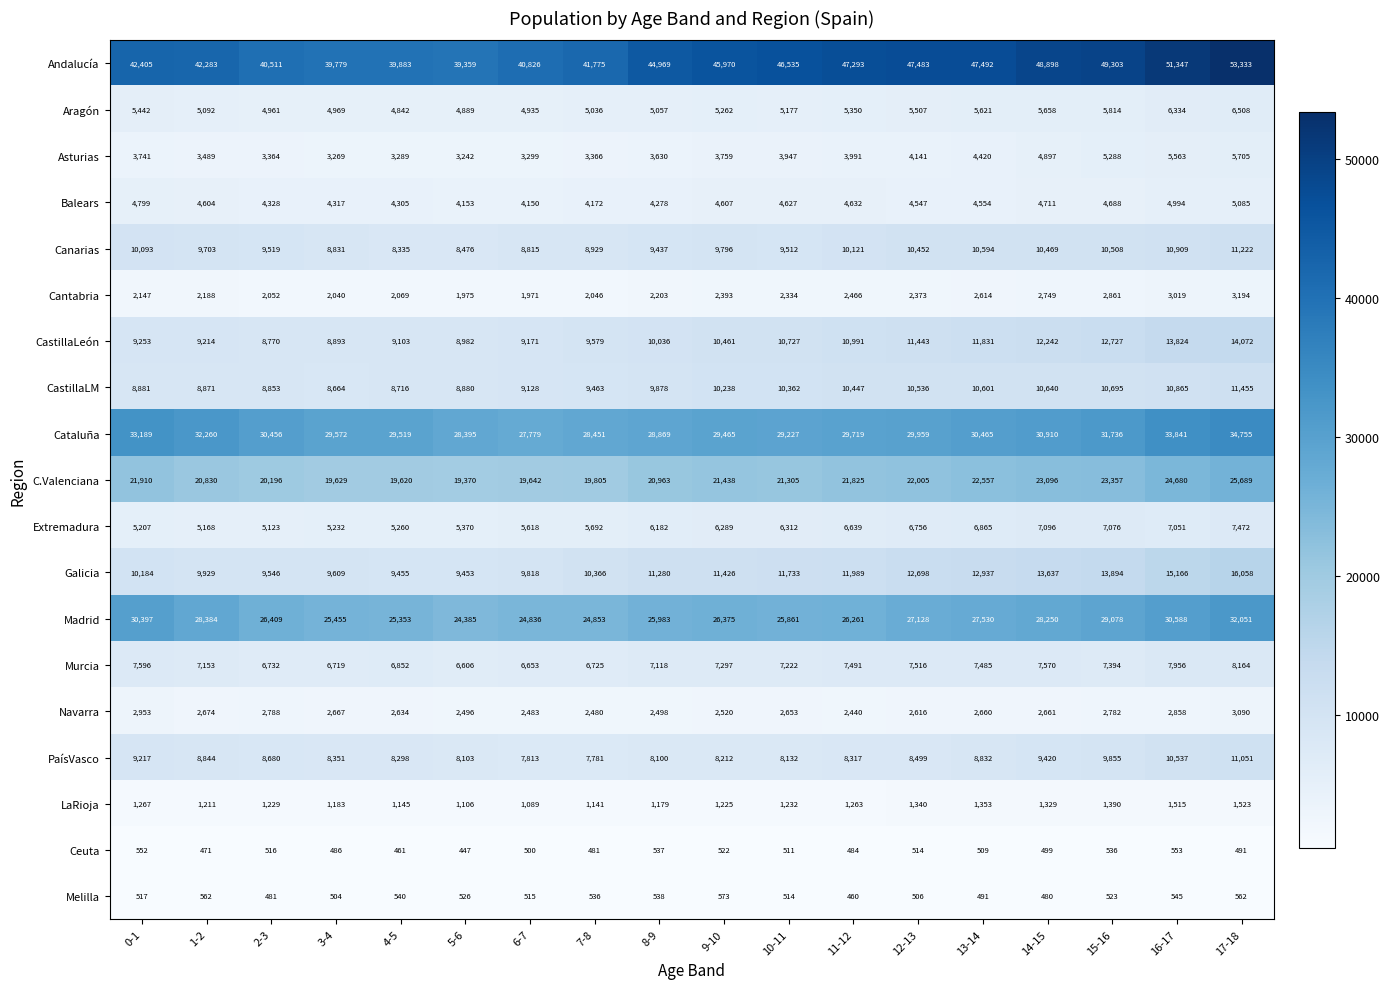

What is the difference between the Cantabria values at 7-8 and 6-7?

75